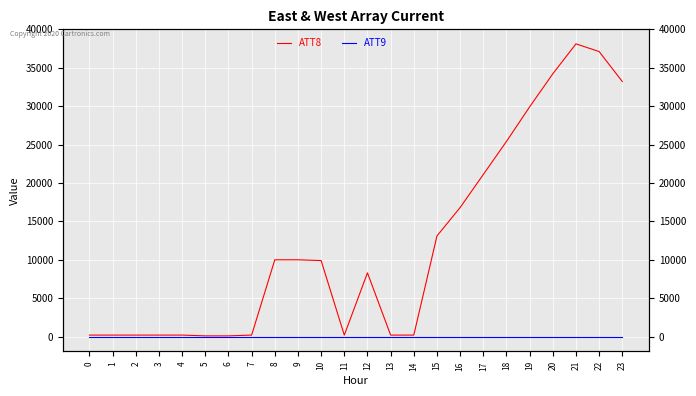

What is the average value of the ATT9 series?

-10